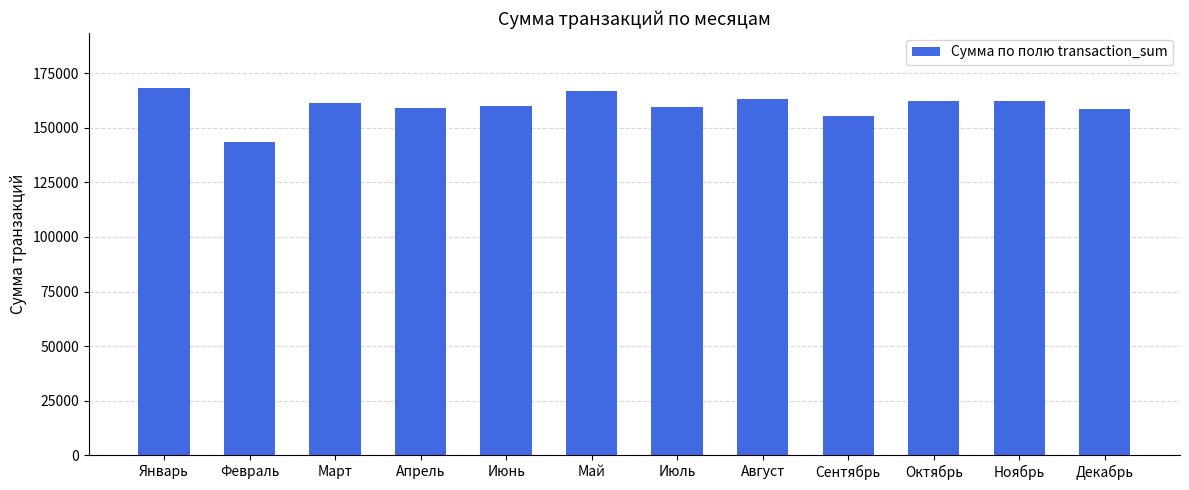

What is the greatest value displayed?

168353